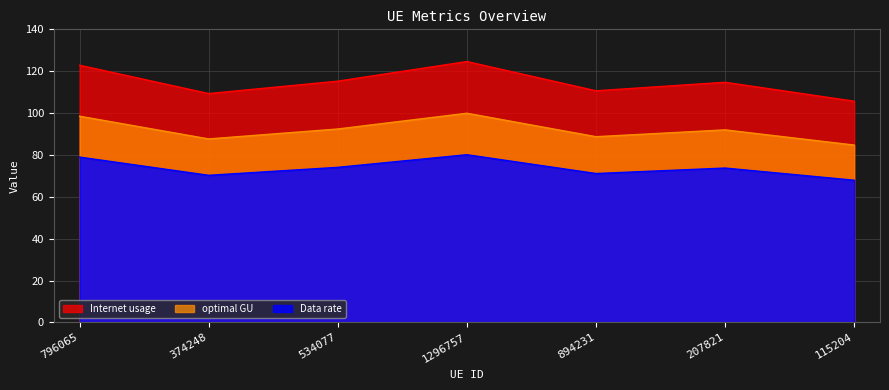

What is the sum of all Internet usage values?

803.1